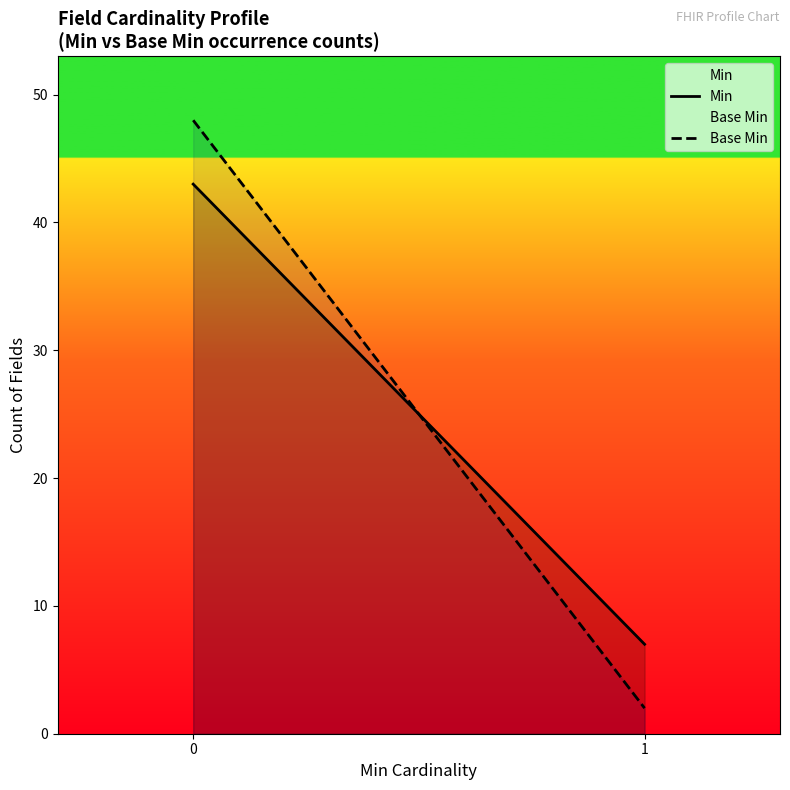

The value of Base Min at 1 is 2. True or false?

True